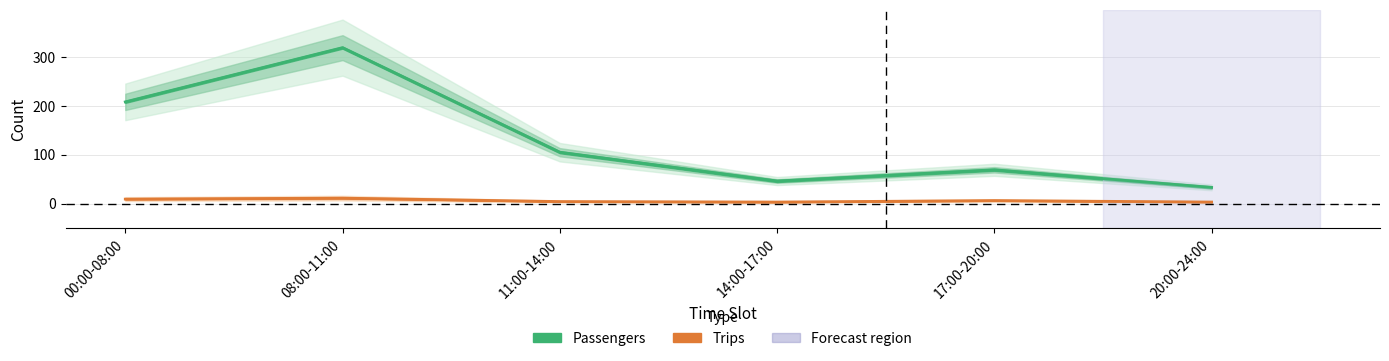

What is the lowest value of the Trips series?

3